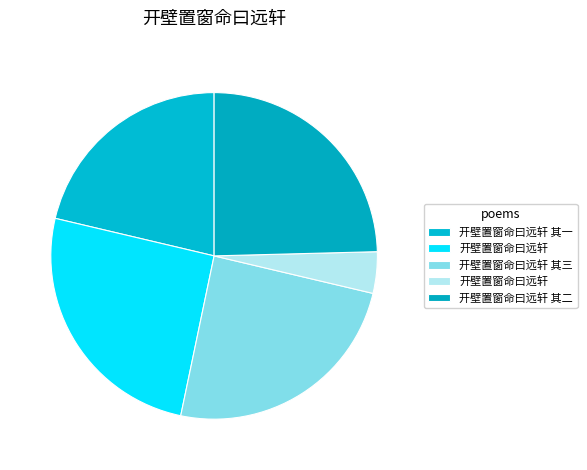

Is there a majority slice in this chart?

No